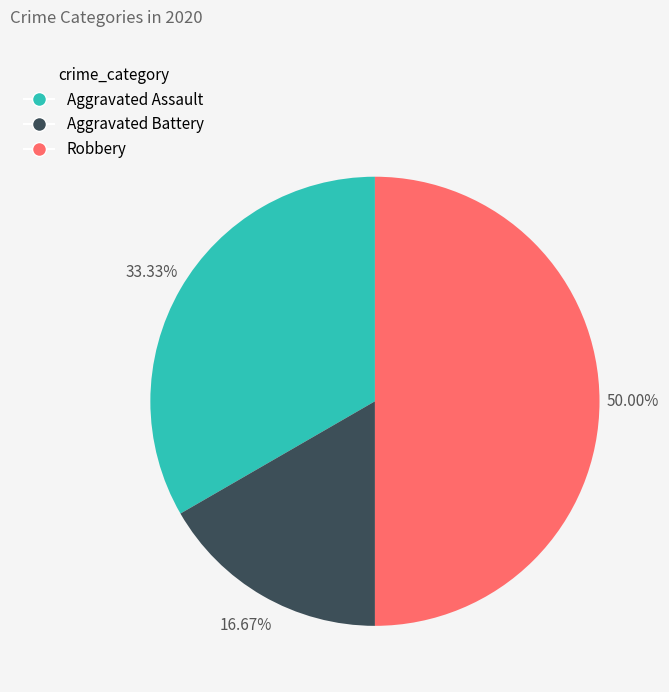

How many slices are in this pie chart?

3